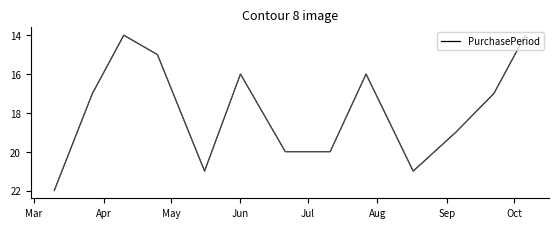

How many interior local valleys (lower than both neighbors) does the data have?

3